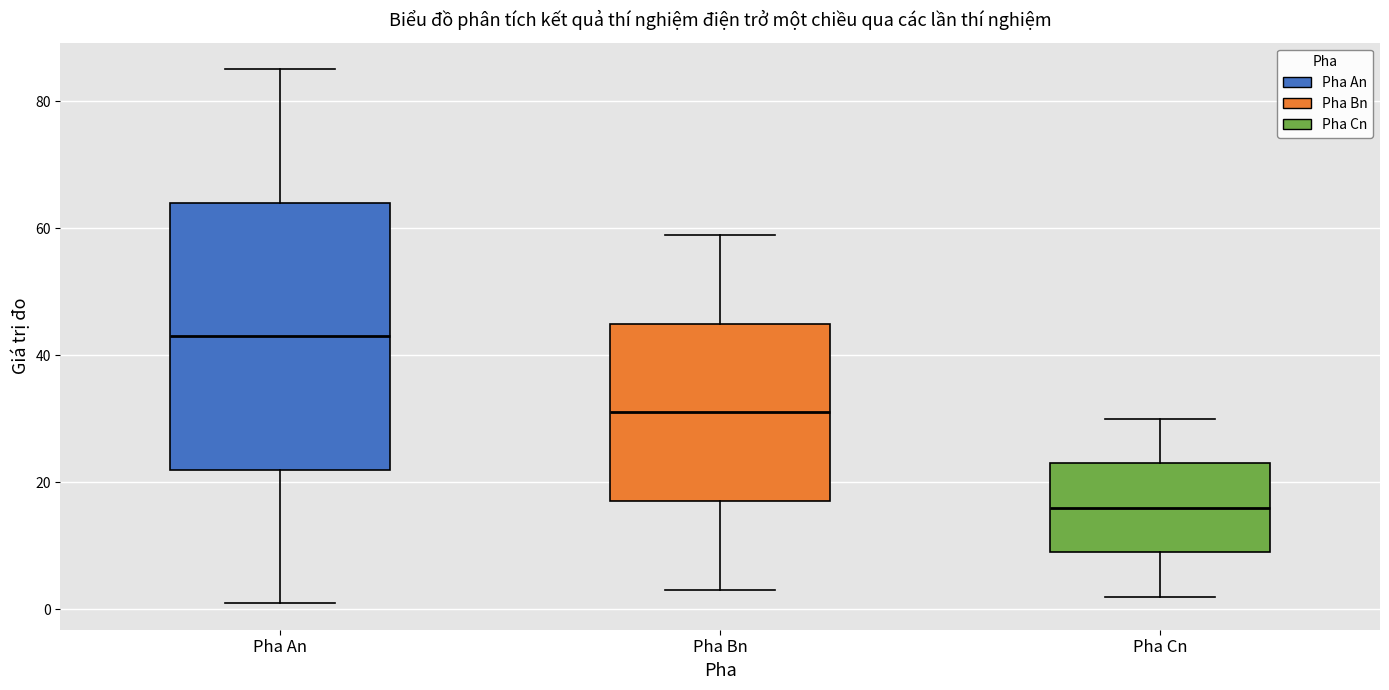

Where is the lower edge of the box for Pha Cn on the y-axis? The values are not printed on the chart, so give them approximately, as read against the axis.

10